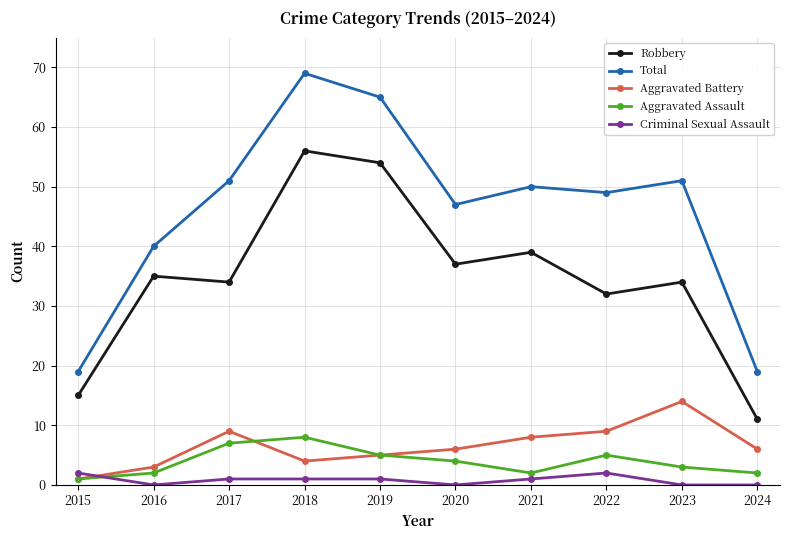

At which category is the sum across all series the highest?

2018